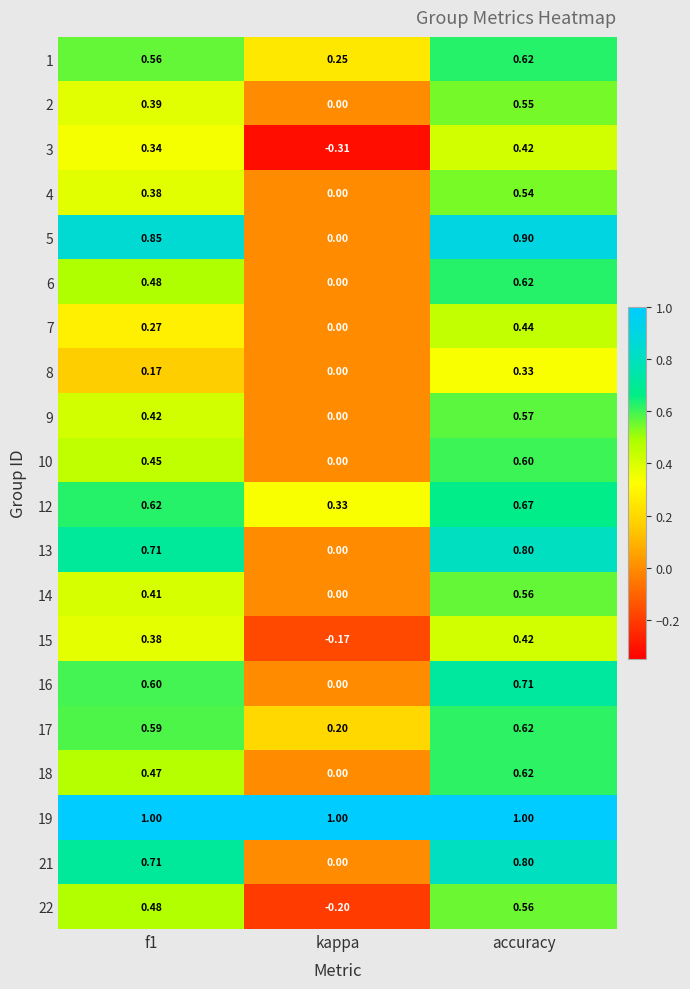

Count the number of data series in this chart.

20